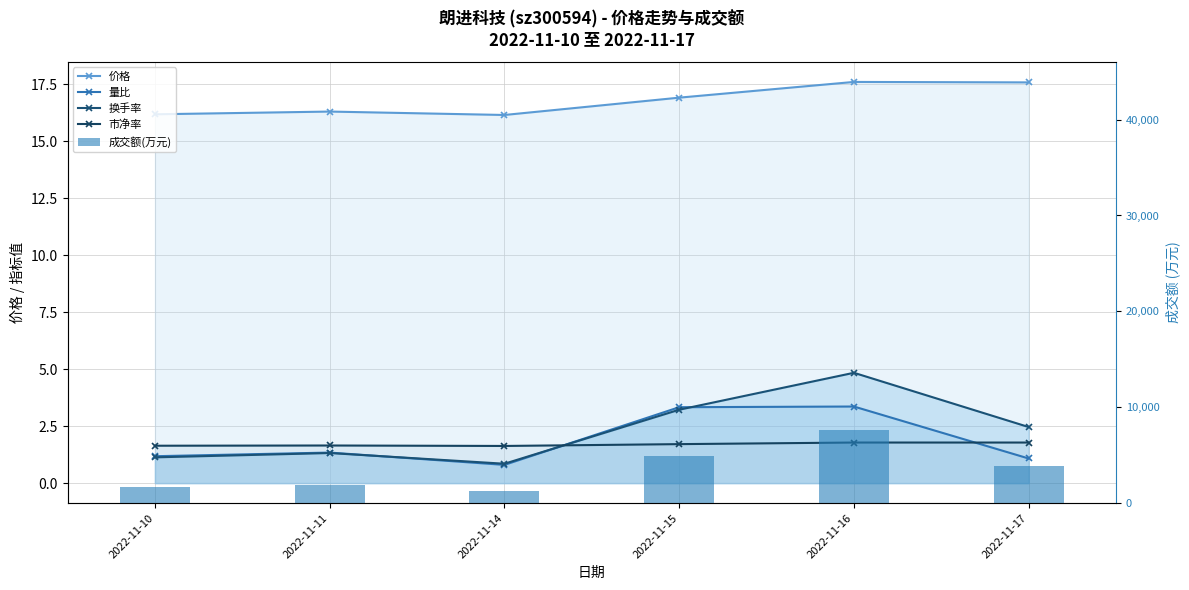

What is the difference between the maximum and minimum values in the 成交额(万元) series?

6430.0